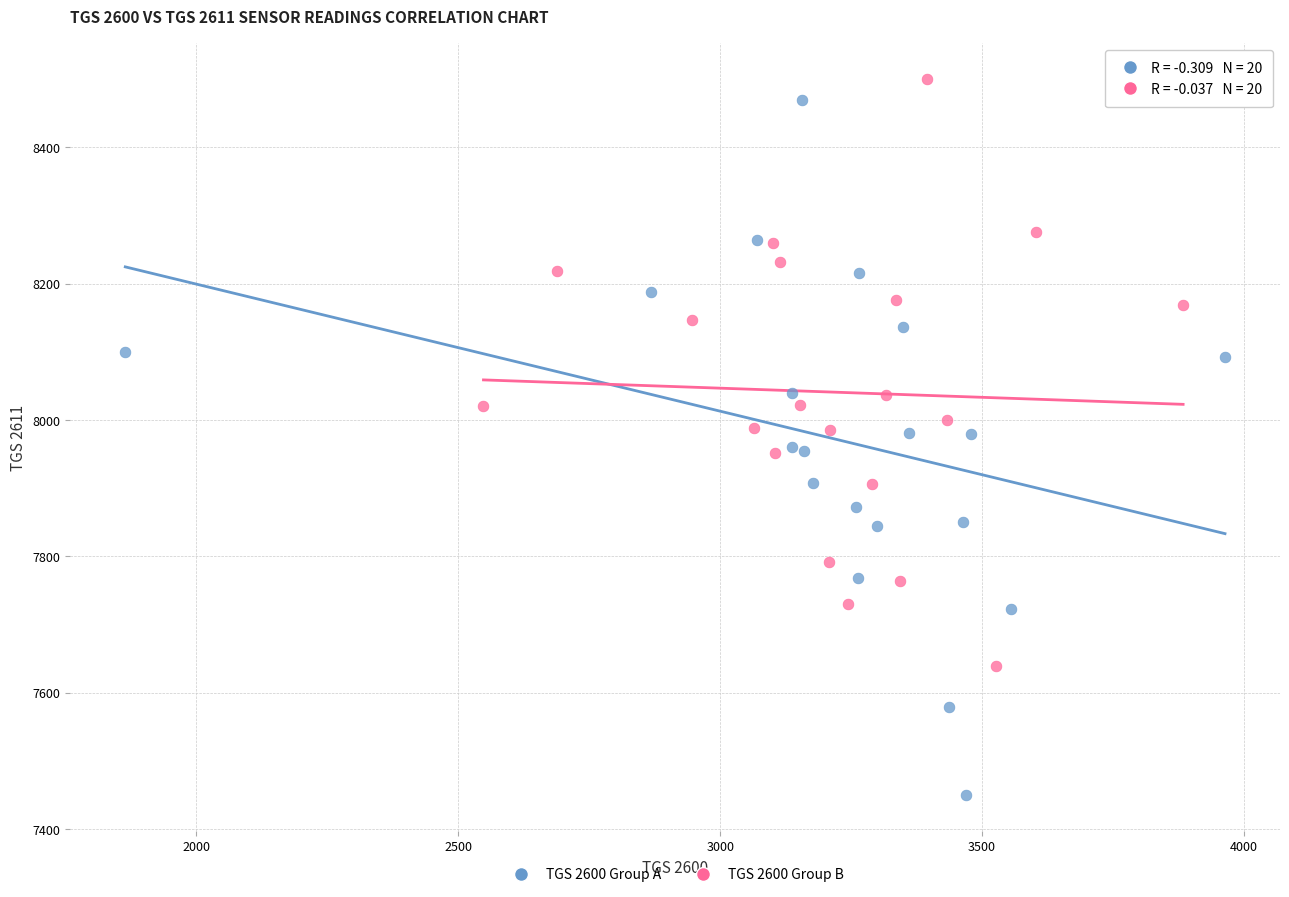

What are all the series names shown in the legend?

TGS 2600 Group A, TGS 2600 Group B